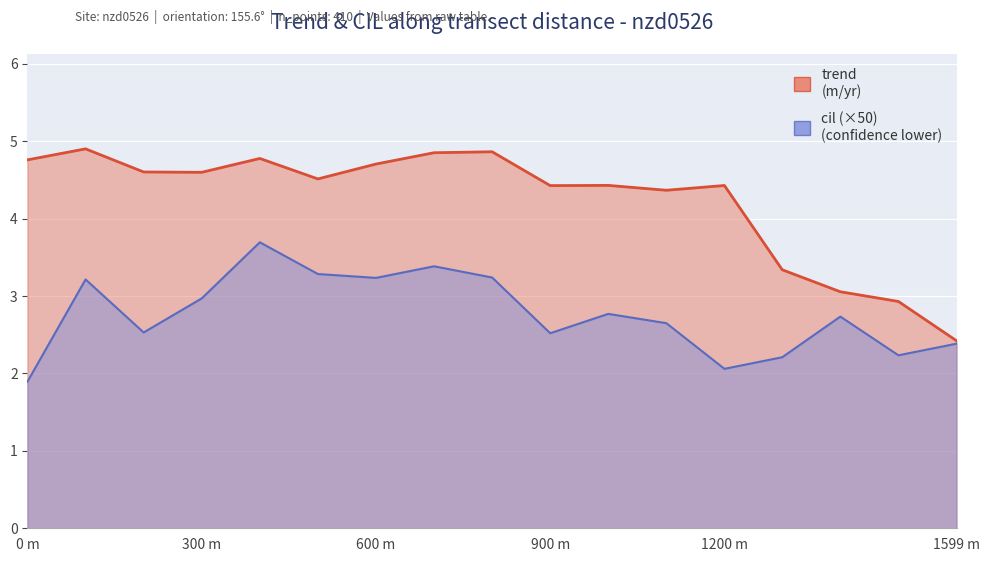

What is the difference between the second highest and second lowest values in the trend series?

1.9